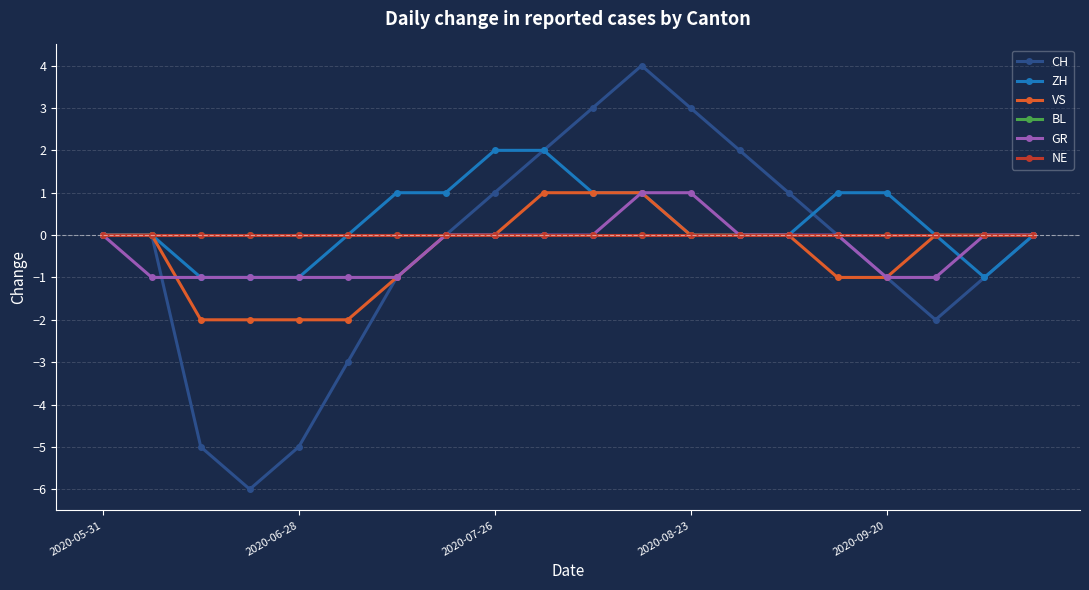

Reading left to right, what are all the values shown in this chart?

CH: 0	0	-5	-6	-5	-3	-1	0	1	2	3	4	3	2	1	0	-1	-2	-1	0
ZH: 0	0	-1	-1	-1	0	1	1	2	2	1	1	0	0	0	1	1	0	-1	0
VS: 0	0	-2	-2	-2	-2	-1	0	0	1	1	1	0	0	0	-1	-1	0	0	0
BL: 0	0	0	0	0	0	0	0	0	0	0	0	0	0	0	0	0	0	0	0
GR: 0	-1	-1	-1	-1	-1	-1	0	0	0	0	1	1	0	0	0	-1	-1	0	0
NE: 0	0	0	0	0	0	0	0	0	0	0	0	0	0	0	0	0	0	0	0